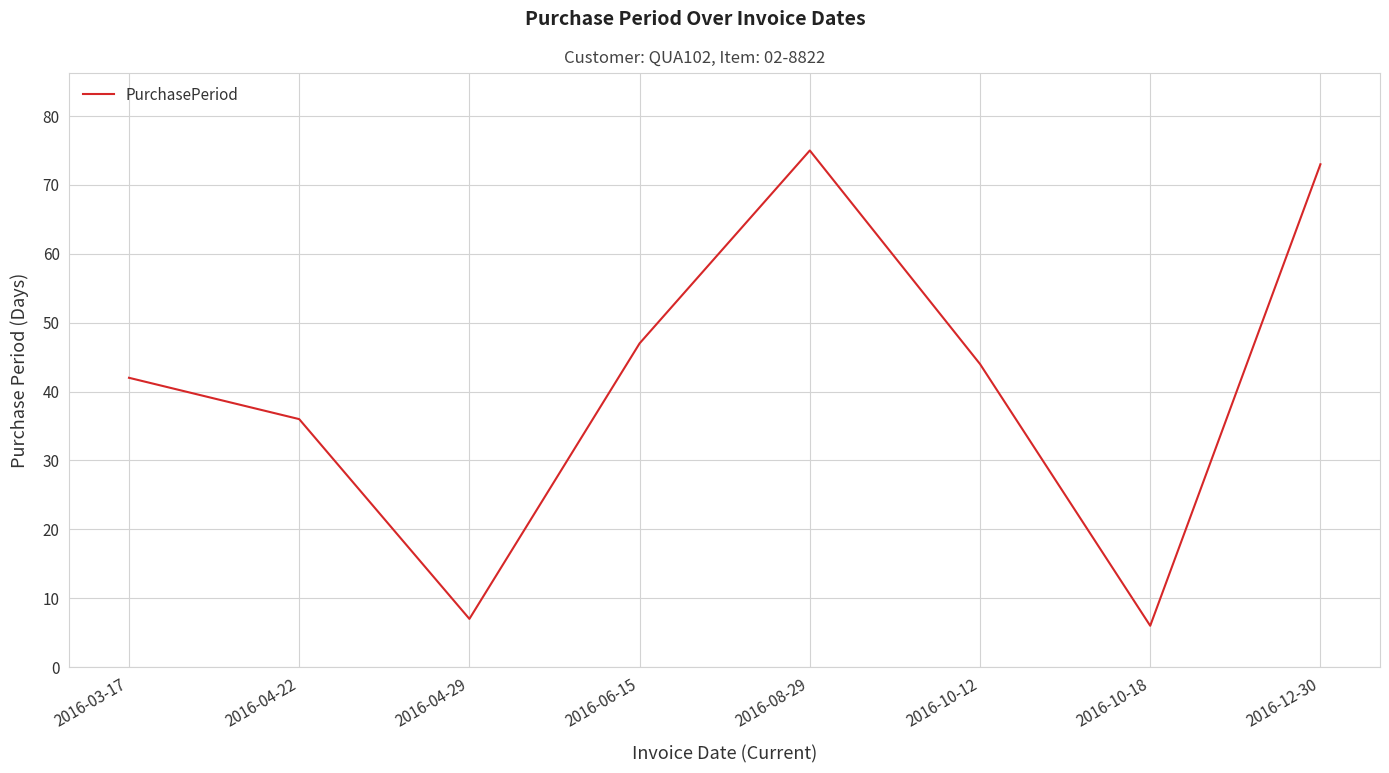

Rank the categories by value from lowest to highest.

2016-10-18, 2016-04-29, 2016-04-22, 2016-03-17, 2016-10-12, 2016-06-15, 2016-12-30, 2016-08-29